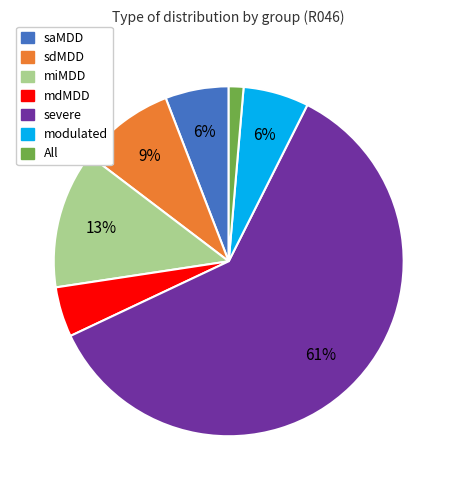

To the nearest percent, what is the combined percentage of saMDD and All?

7%